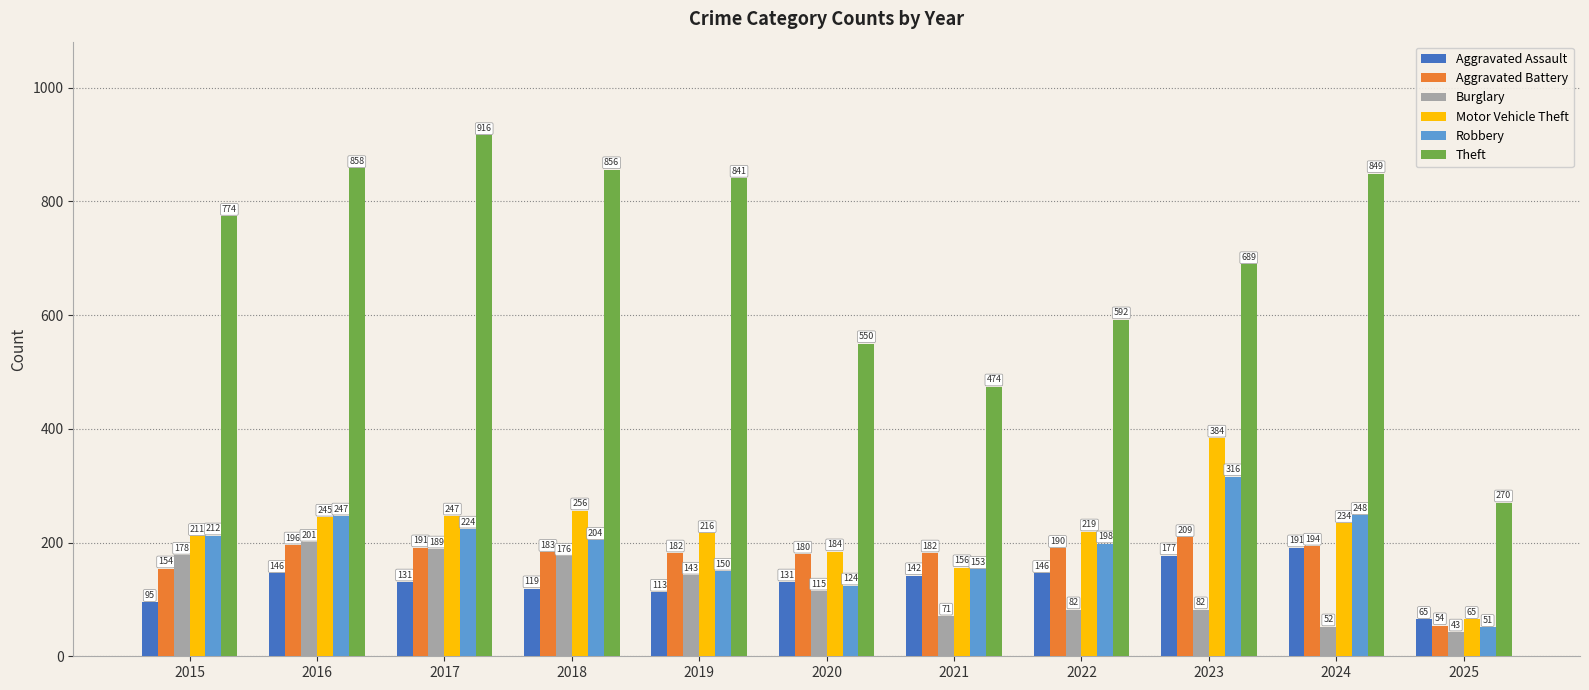

Where does the Burglary series first go above 115?

2015